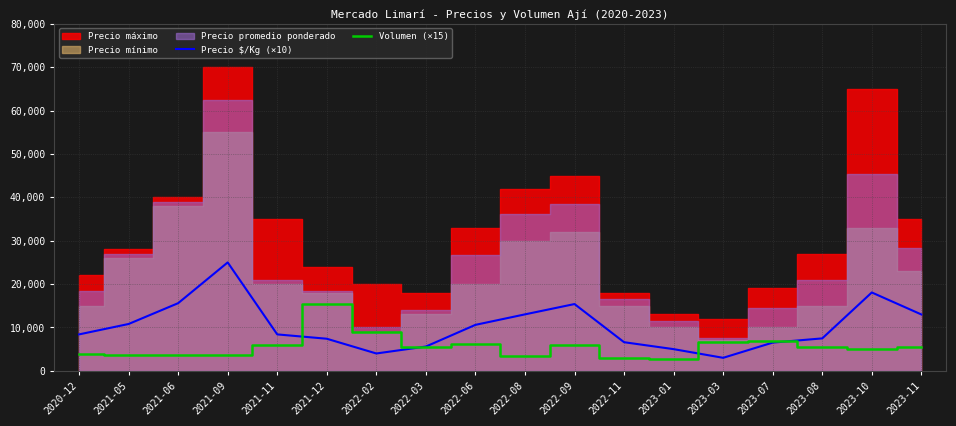

Where do Precio $/Kg (×10) and Volumen (×15) first cross each other?

2021-11 and 2021-12